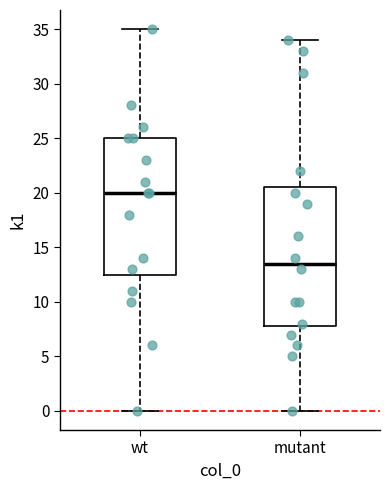

Reading left to right, read every box against the y-axis: the position of its median line, the range the box covers, and the ends of its whiskers. The values are not printed on the chart, so give them approximately, as read against the axis.

wt: median 20.0, box 12.5 to 25.0, whiskers 0.0 to 35.0
mutant: median 13.5, box 8.0 to 20.5, whiskers 0.0 to 34.0